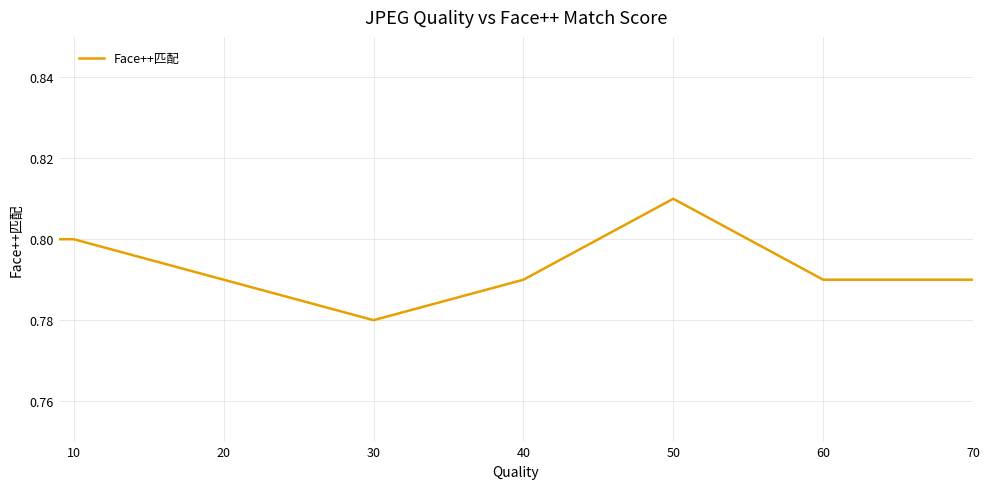

True or false: the data has more than 0 interior local peaks.

True